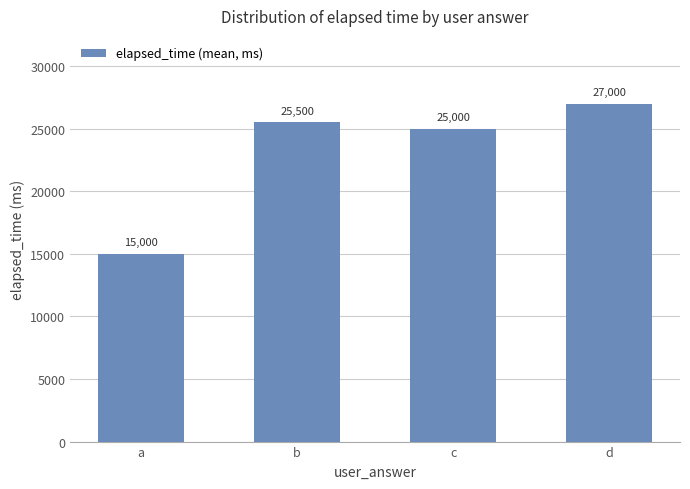

What is the value of the 3rd bar from the left?

25000